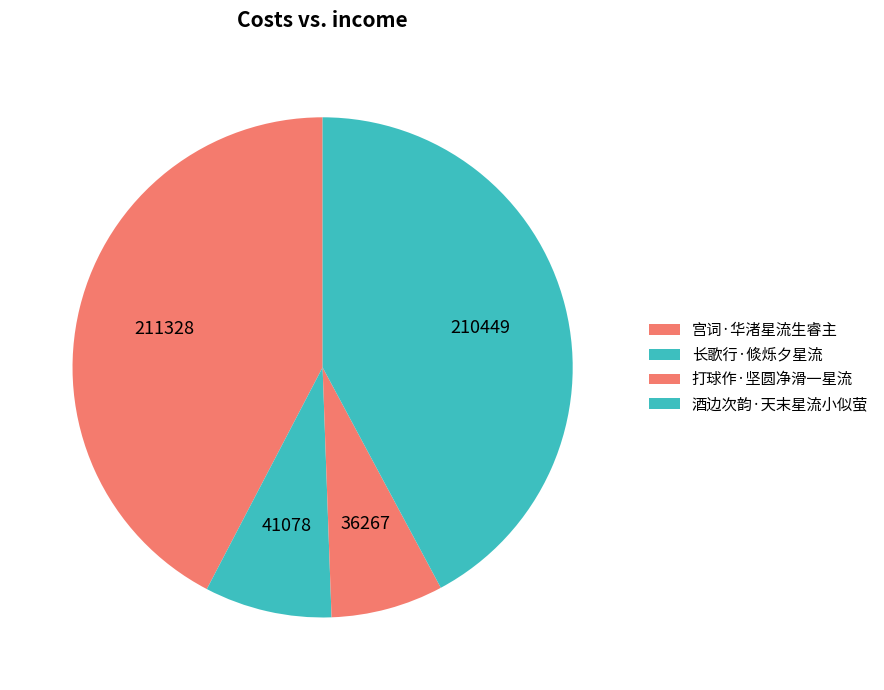

Is it true that 长歌行·倐烁夕星流 is 1% of the pie?

False